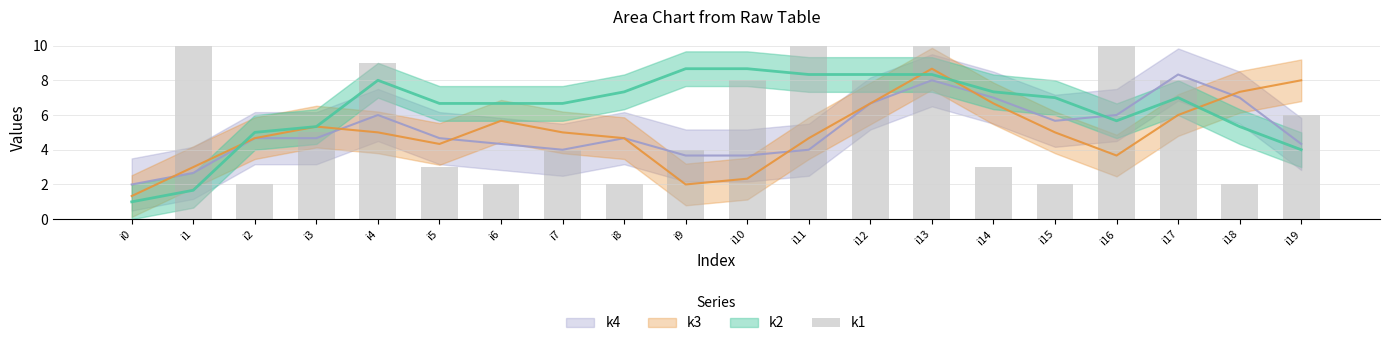

What is the value of the 13th bar from the left?

8